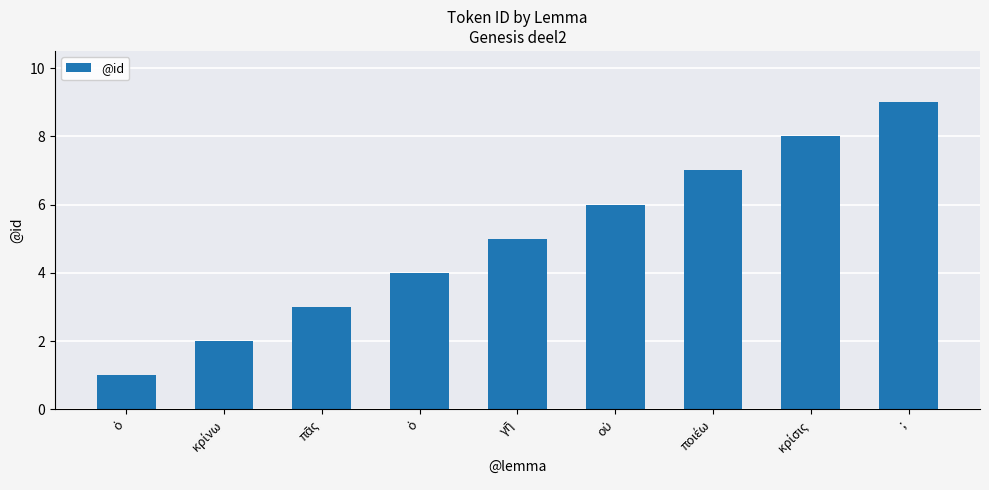

Reading left to right, extract all data points from this chart.

1	2	3	4	5	6	7	8	9